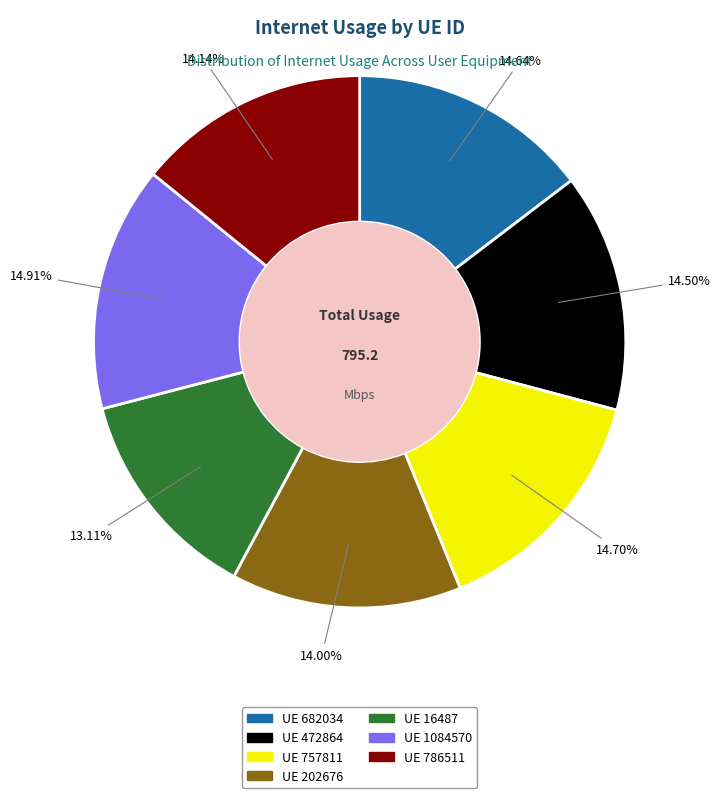

Is there any slice that represents more than half of the pie?

No